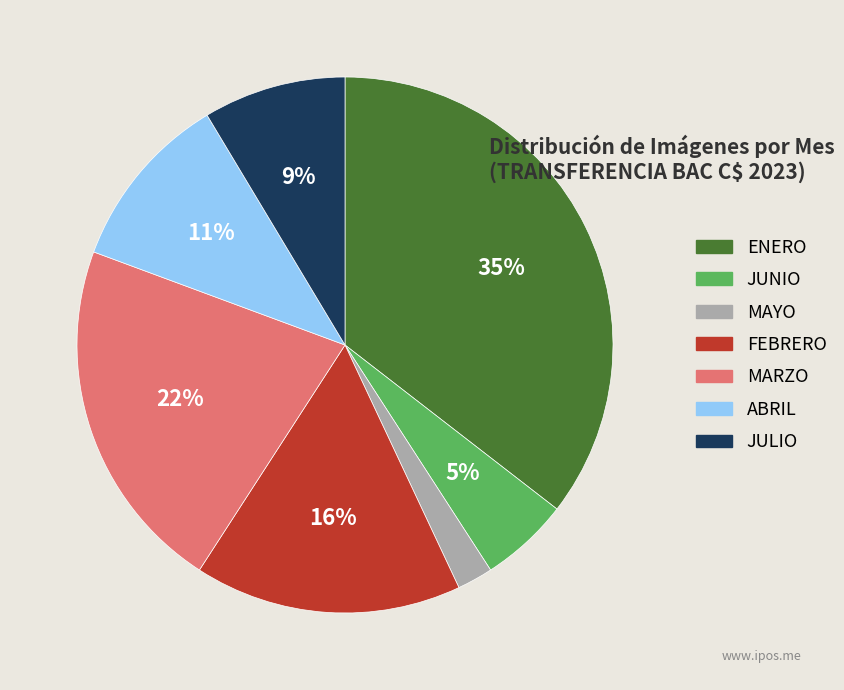

True or false: JUNIO accounts for 1% of the total.

False